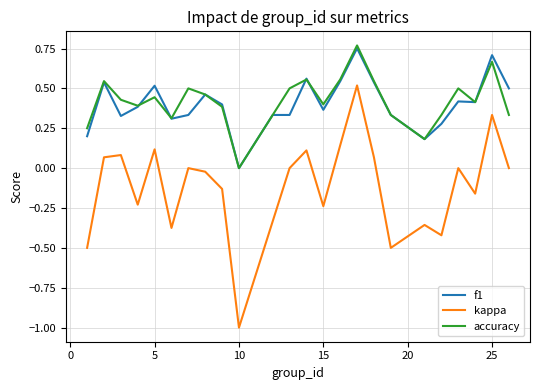

True or false: accuracy and kappa intersect in this chart.

False